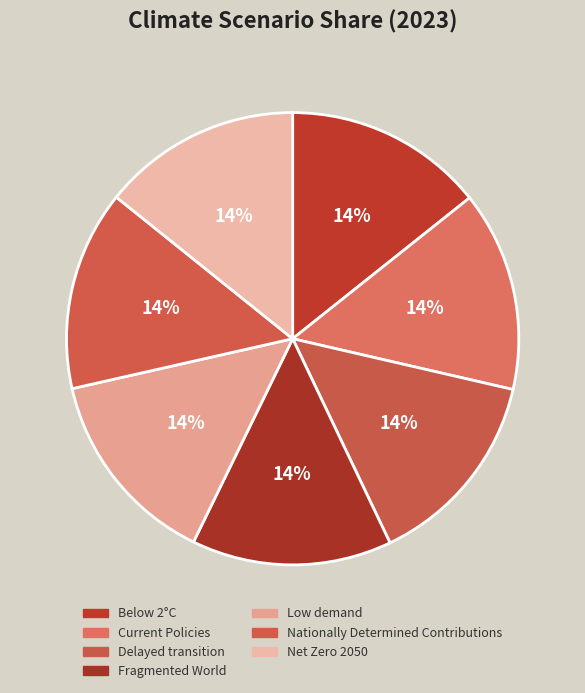

How many slices are in this pie chart?

7